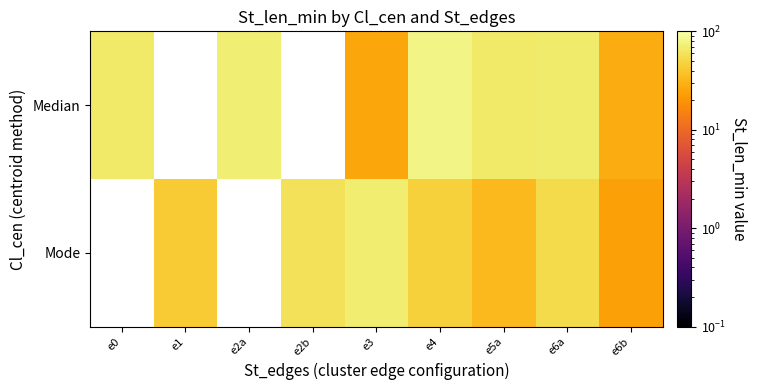

Which series has the largest range (max minus min)?

Median